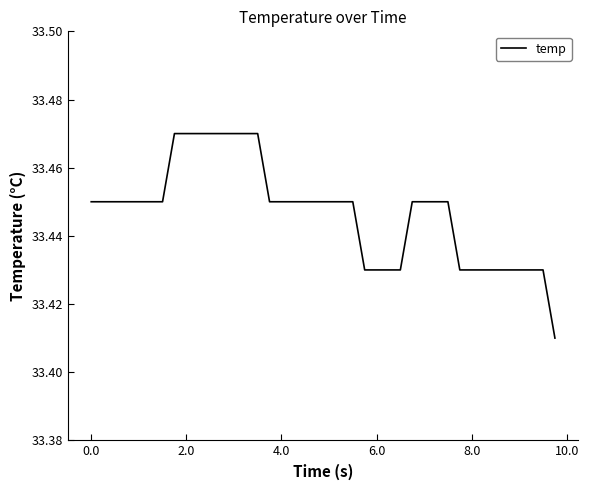

The value at 0.0 is 46.3. True or false?

False